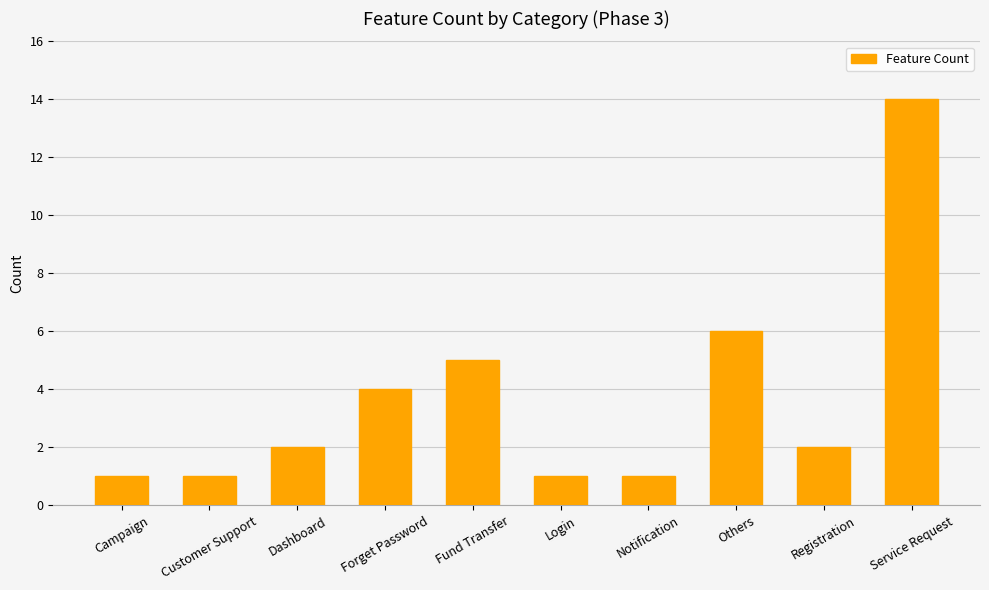

What is the difference between the second highest and second lowest values?

5